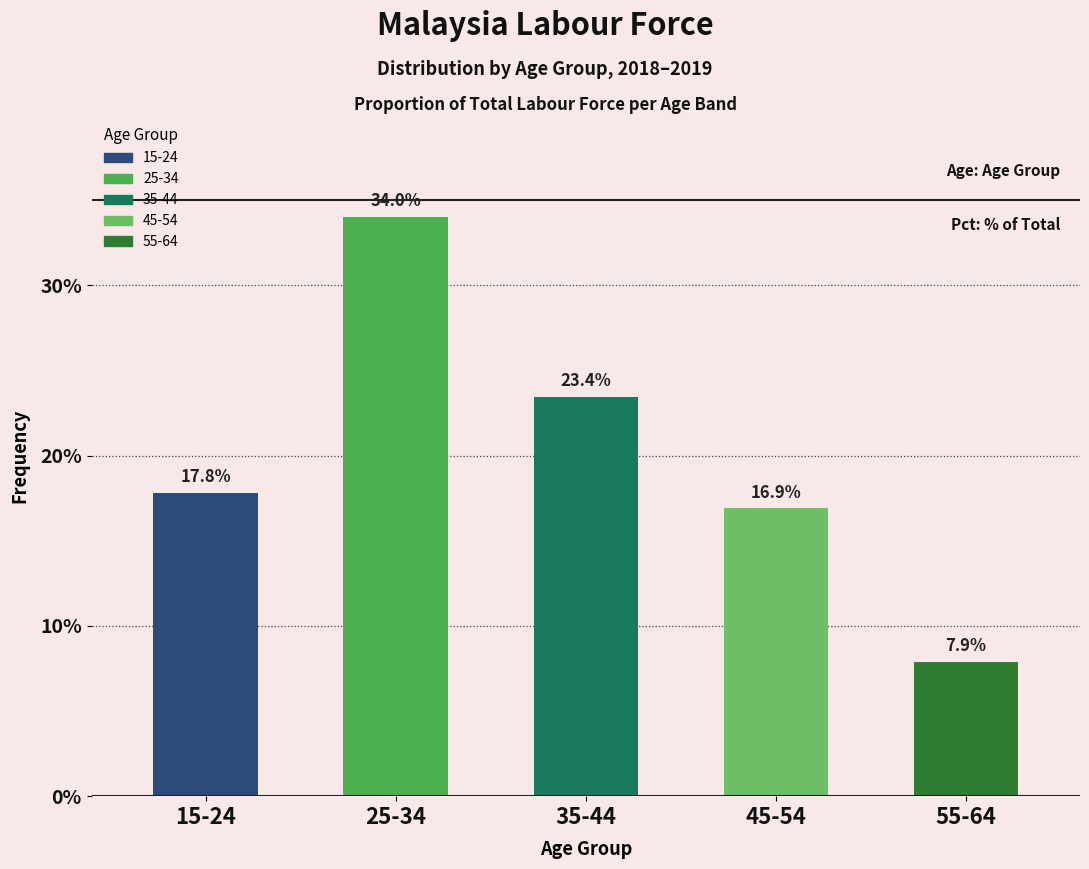

Reading right to left, transcribe all the data shown in this chart.

55-64=7.9	45-54=16.9	35-44=23.4	25-34=34.0	15-24=17.8